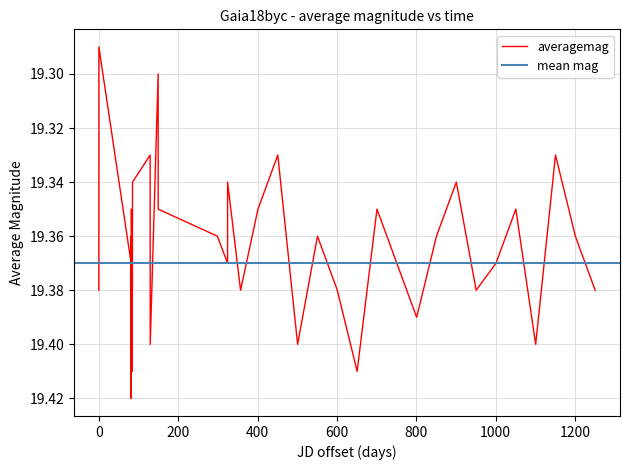

How many points are higher than both their immediate neighbors (excluding endpoints)?

13